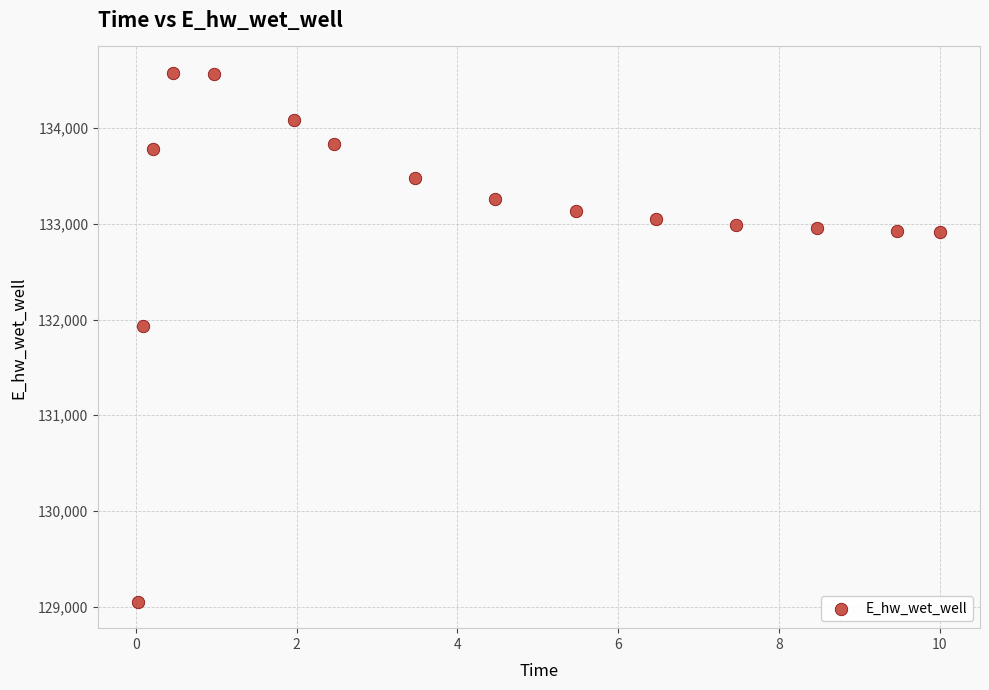

What Y value in the scatter plot is closest to 131814?

131934.6